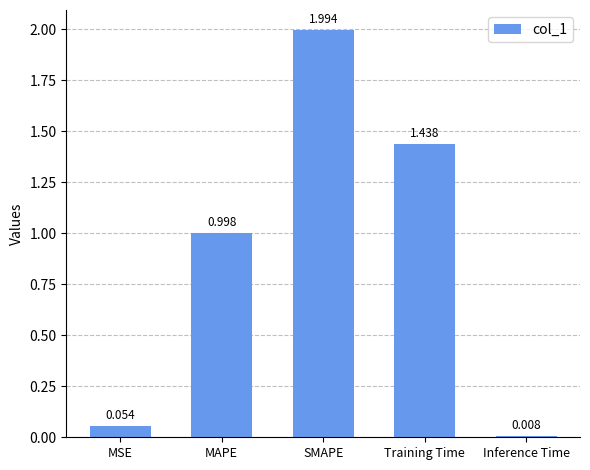

What is the change in value from MAPE to Inference Time?

-1.0